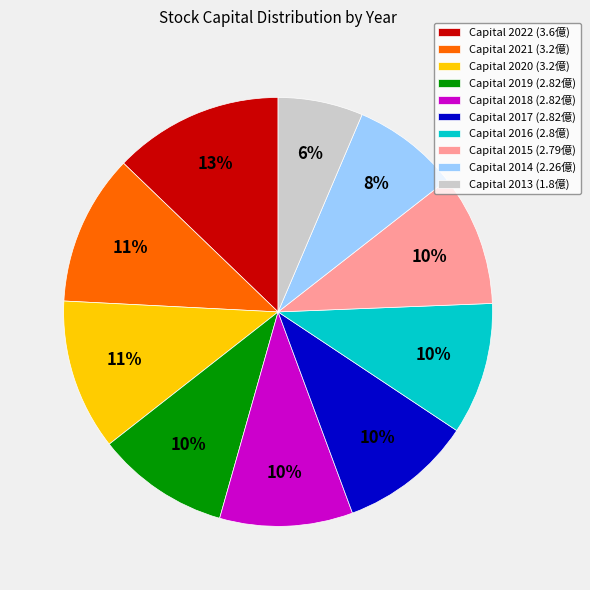

What percentage is the Capital 2021 (3.2億) slice, to the nearest percent?

11%